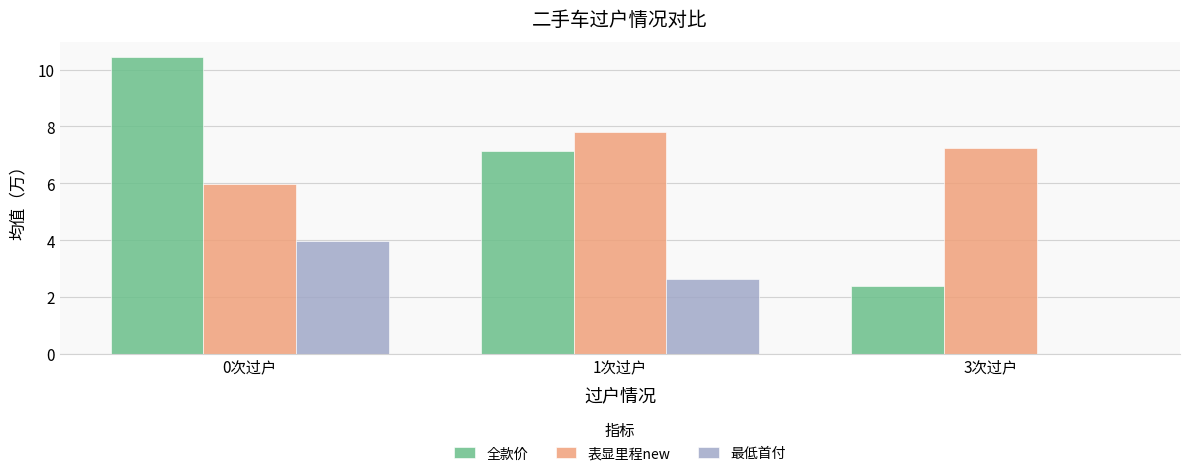

What is the total value across all series at 3次过户?

9.6